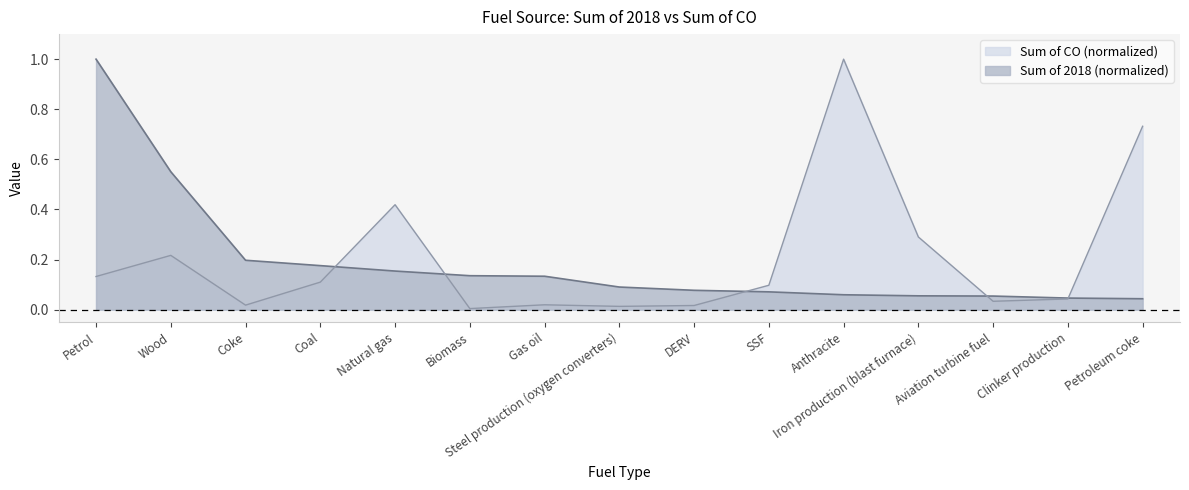

How many lines are shown in the chart?

2